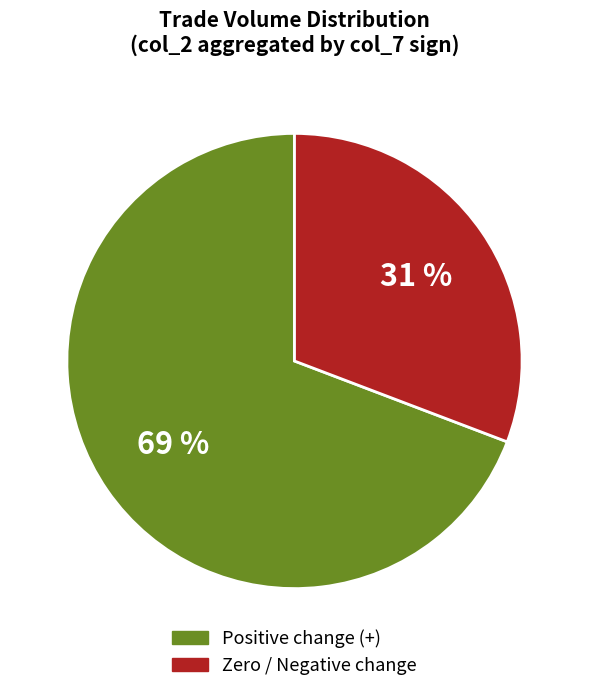

To the nearest percent, what is the difference between the largest and smallest slice percentages?

38%